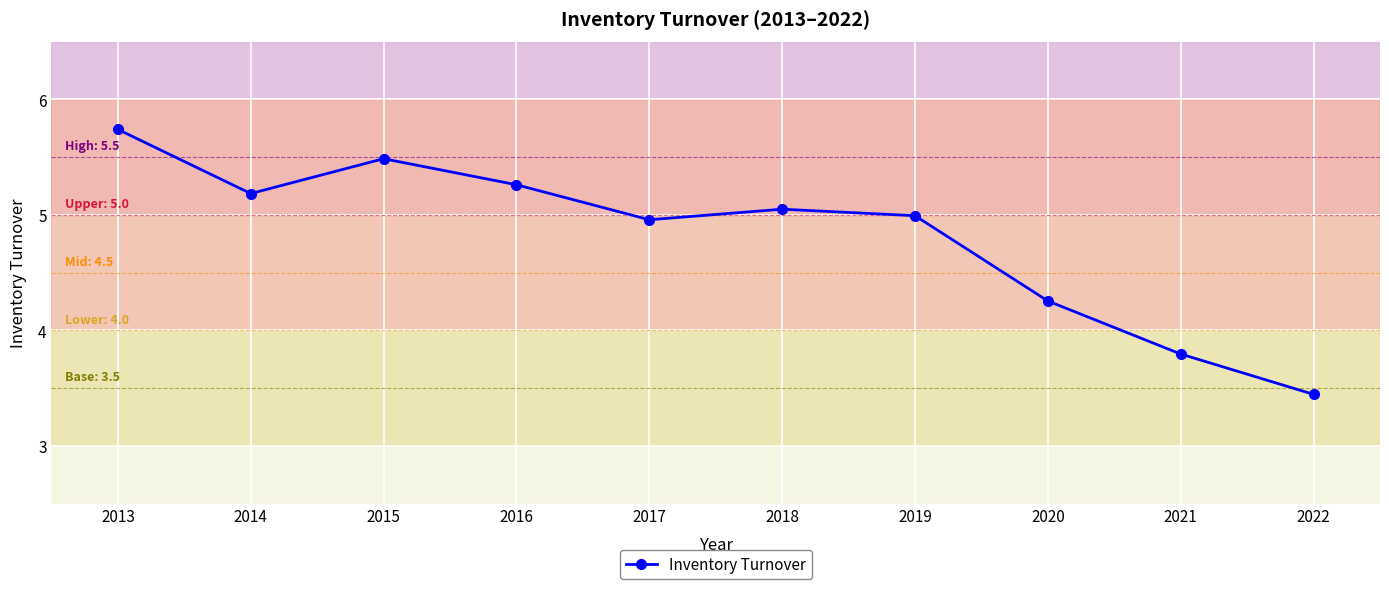

Which has a higher value, 2022 or 2020?

2020